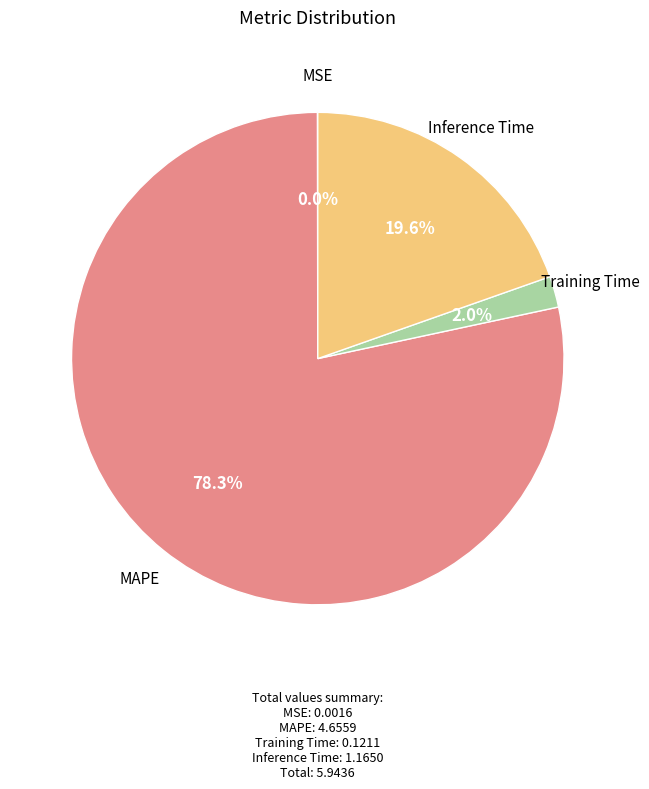

Is there a majority slice in this chart?

Yes